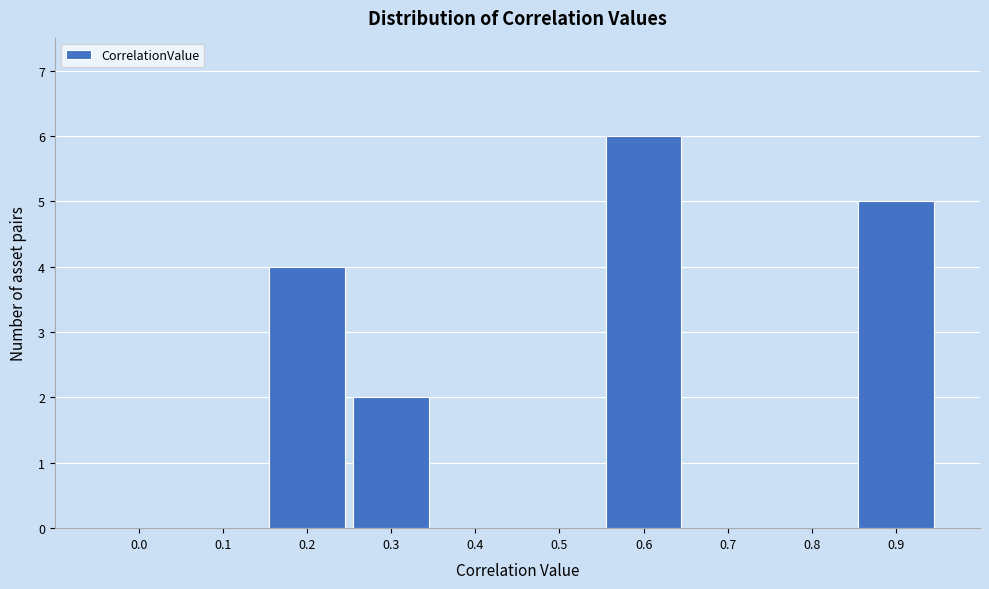

Reading left to right, extract all data points from this chart.

0.0=0	0.1=0	0.2=4	0.3=2	0.4=0	0.5=0	0.6=6	0.7=0	0.8=0	0.9=5